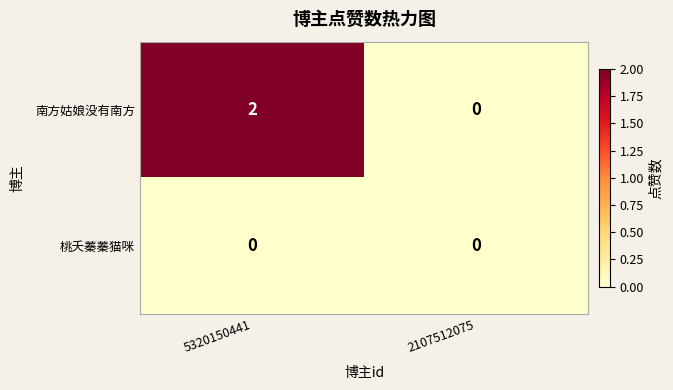

Reading left to right, list all the values displayed in this chart.

南方姑娘没有南方: 2	0
桃夭蓁蓁猫咪: 0	0